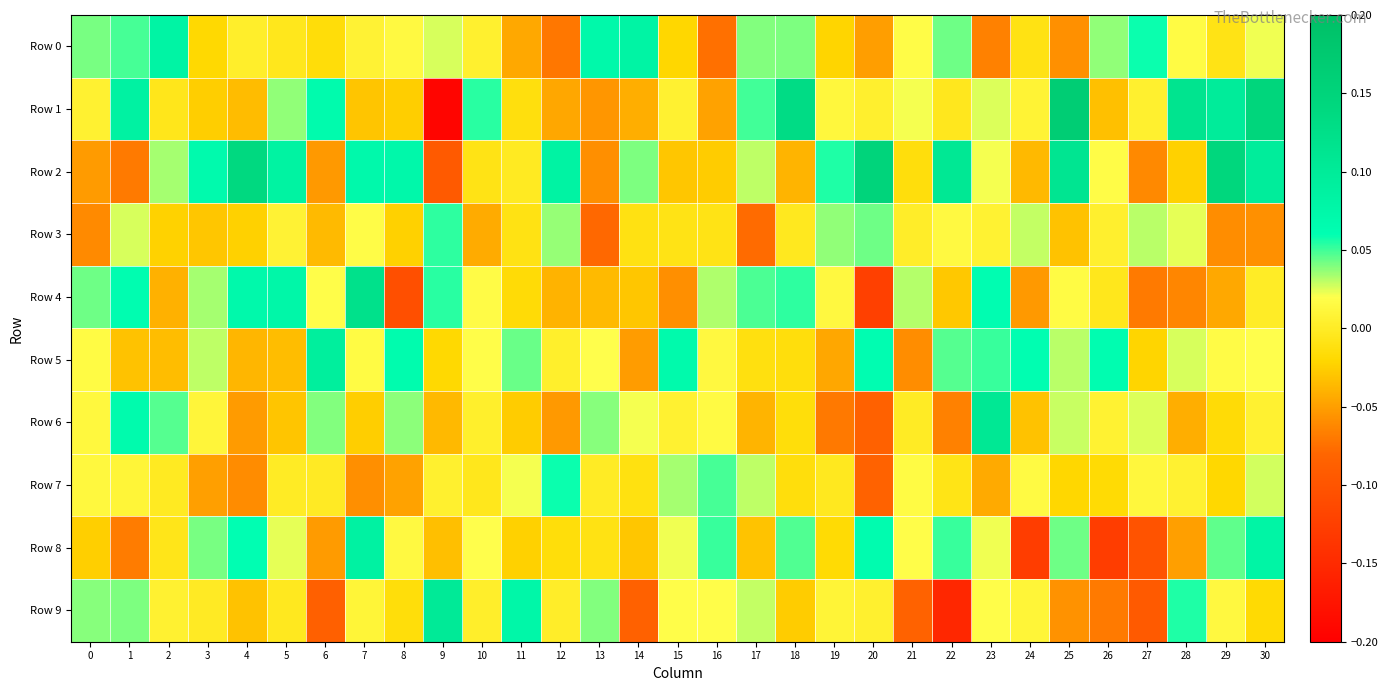

Between 28 and 29, which series saw the biggest shift?

Row 2